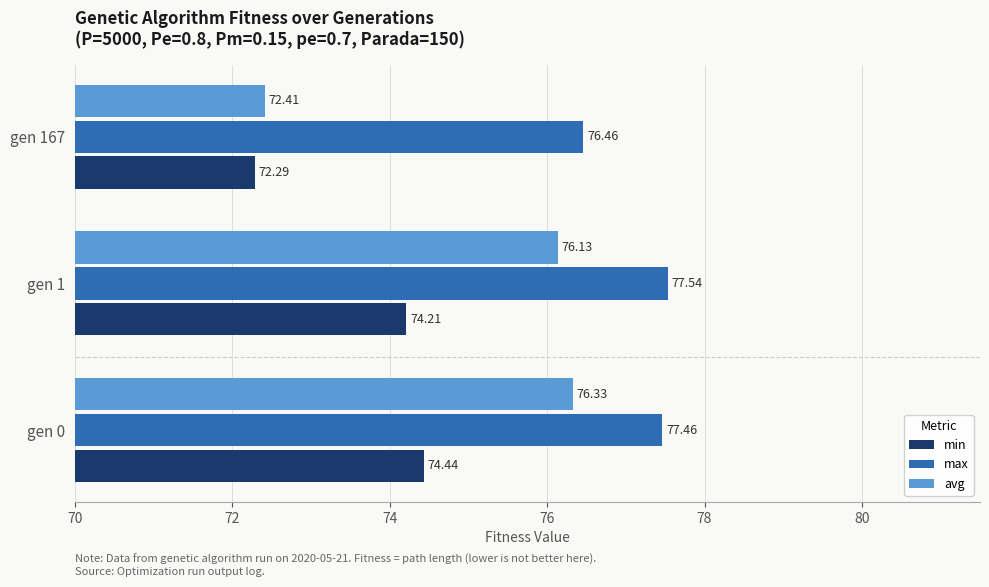

Which series has the largest total across all categories?

max